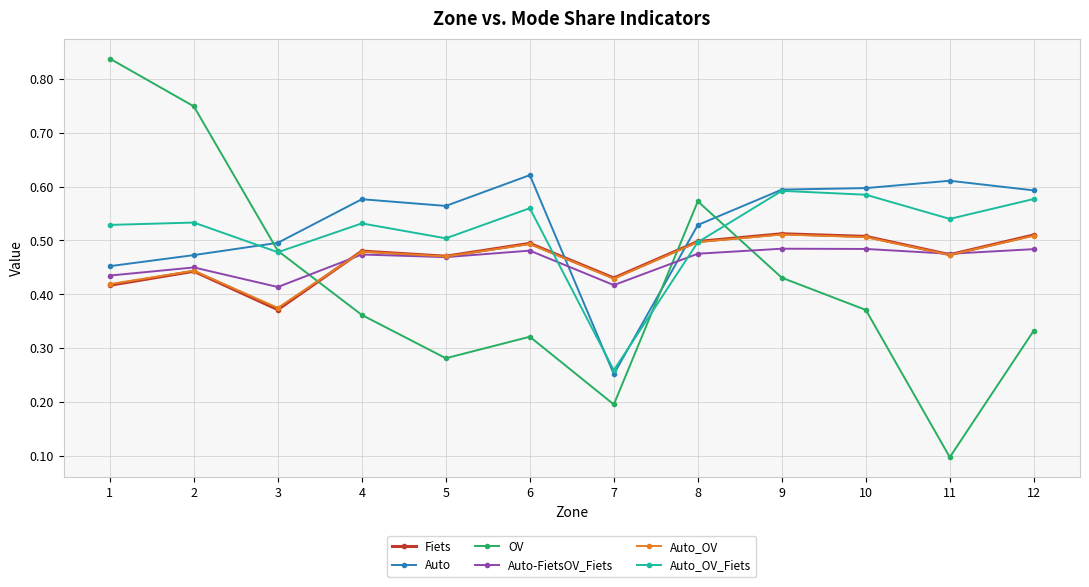

Between which two adjacent categories do Auto_OV and Auto_OV_Fiets first intersect?

6 and 7